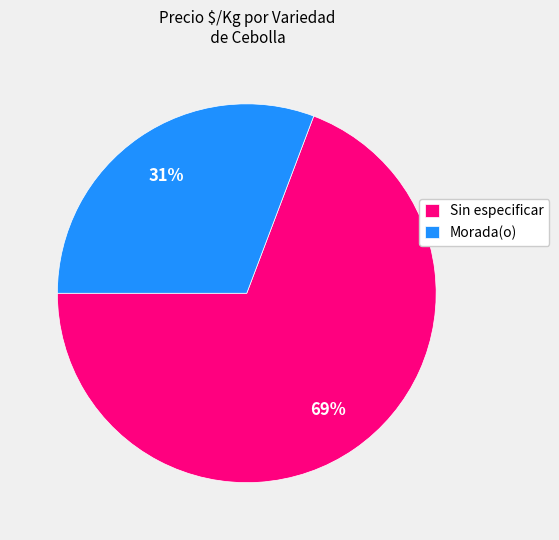

Is it true that Morada(o) is 39% of the pie?

False